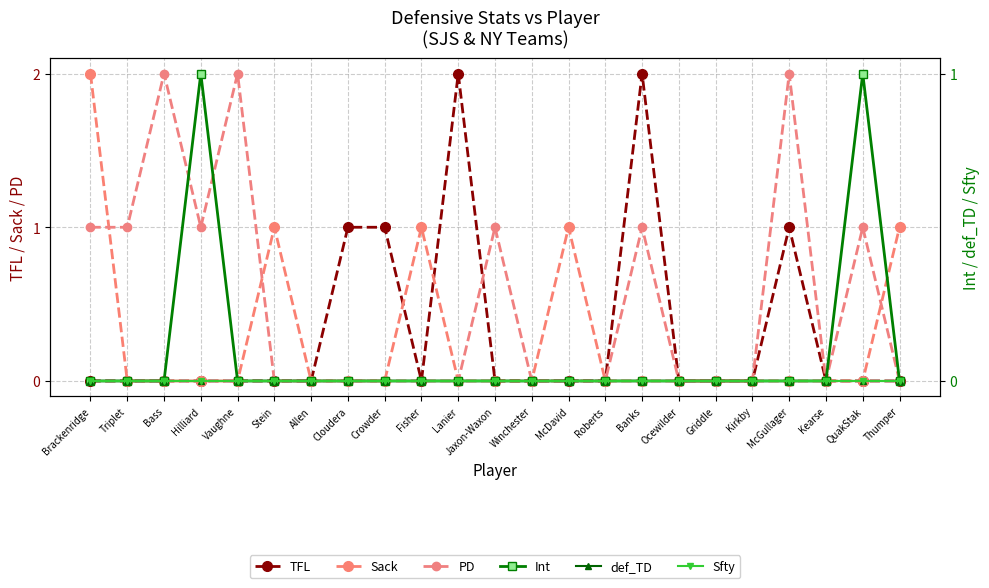

True or false: Sfty has more than 2 points higher than both neighbors.

False